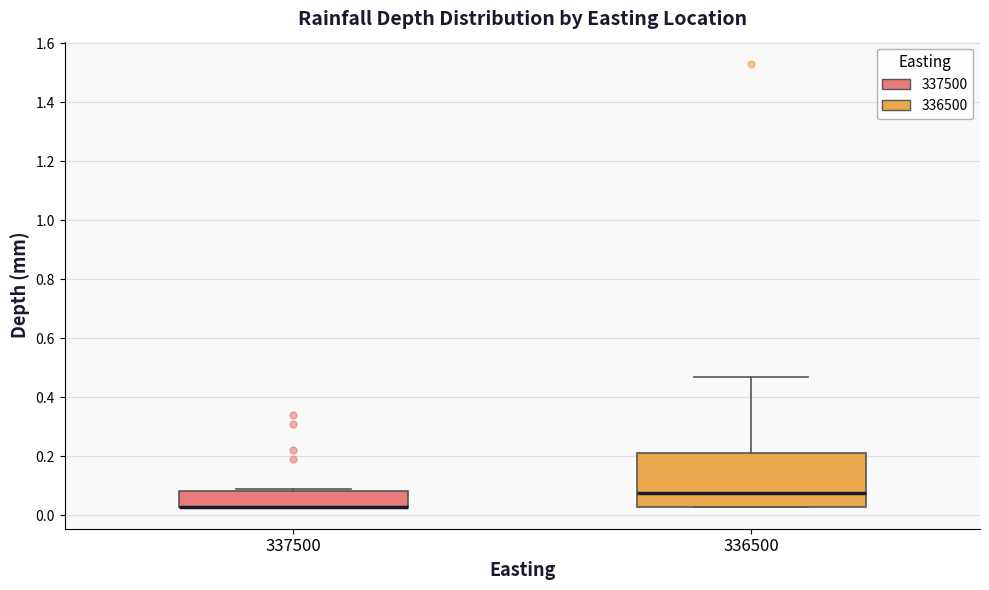

Reading left to right, read every box against the y-axis: the position of its median line, the range the box covers, and the ends of its whiskers. The values are not printed on the chart, so give them approximately, as read against the axis.

337500: median 0.04 (drawn on the box's lower edge), box 0.04 to 0.08, whiskers 0.04 to 0.10
336500: median 0.08, box 0.04 to 0.22, whiskers 0.04 to 0.48